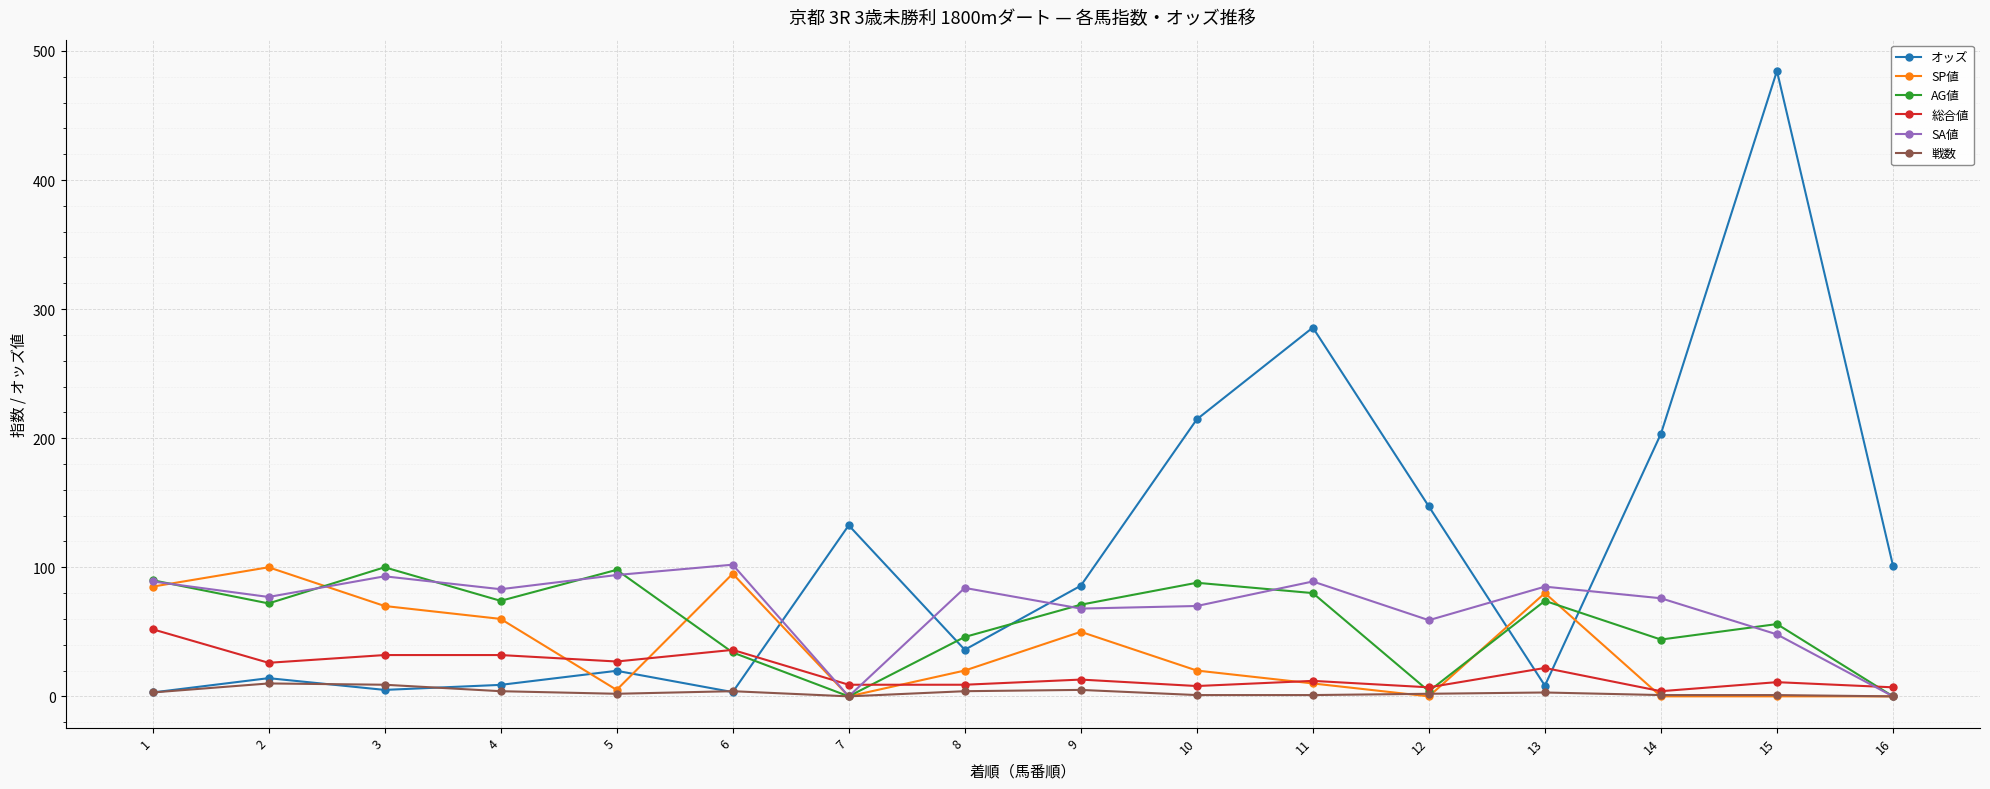

What is the highest value of the AG値 series?

100.0